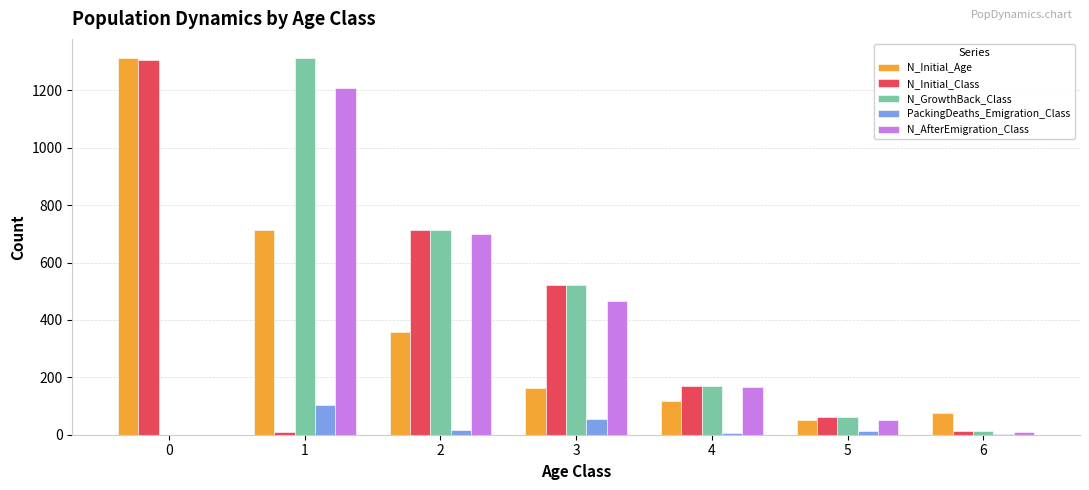

What is the sum of all PackingDeaths_Emigration_Class values?

199